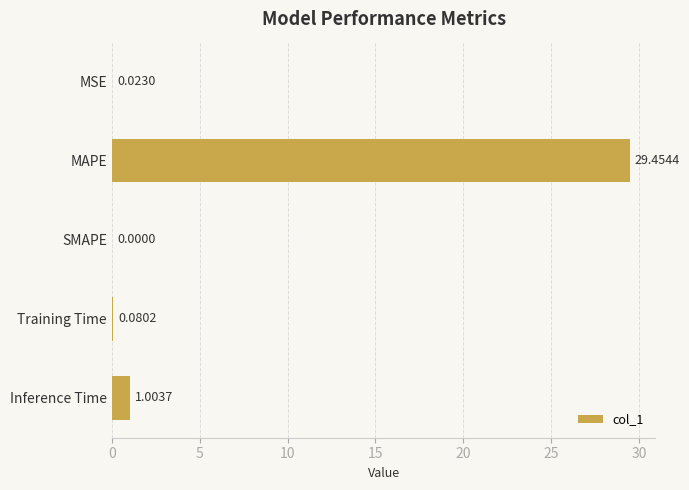

What is the sum of all values?

30.6